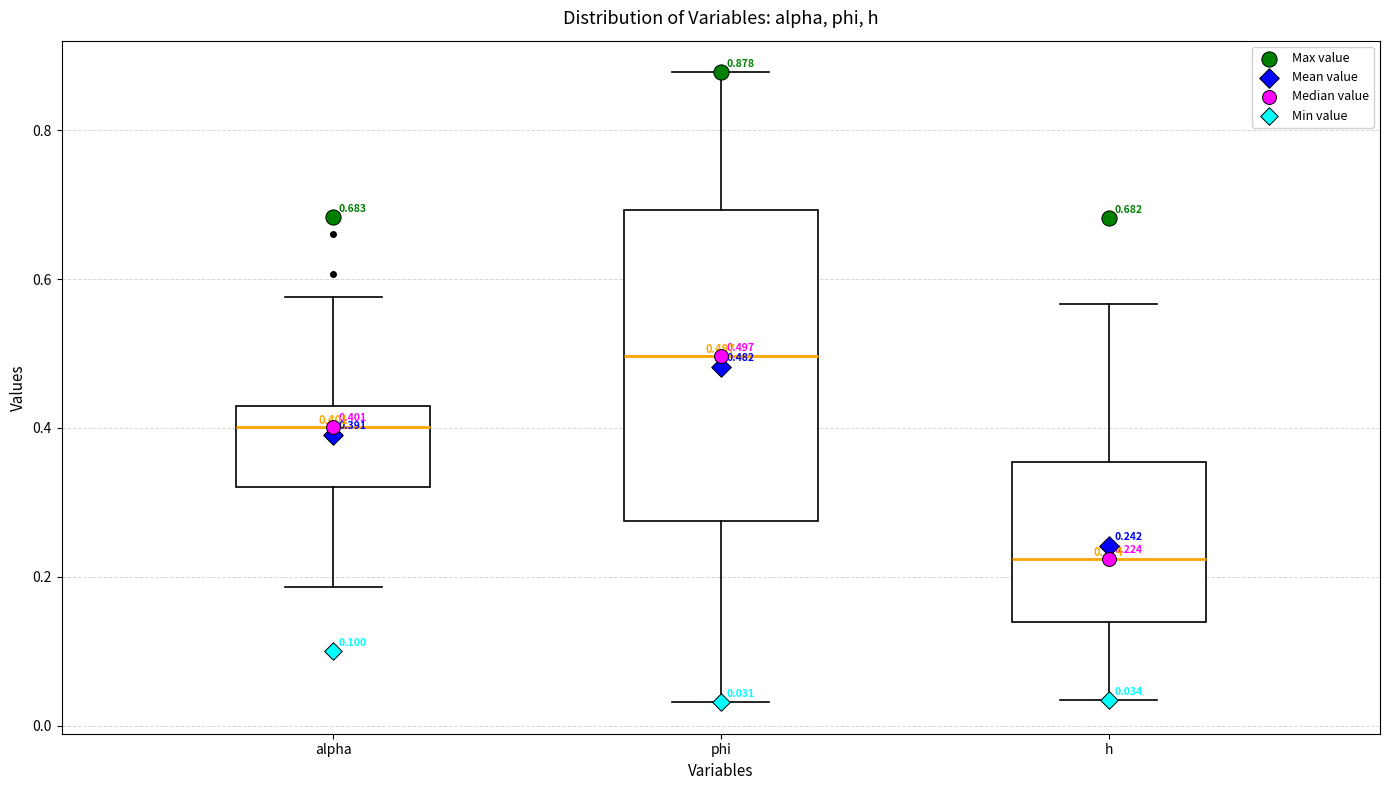

Which box's median line is the highest?

phi